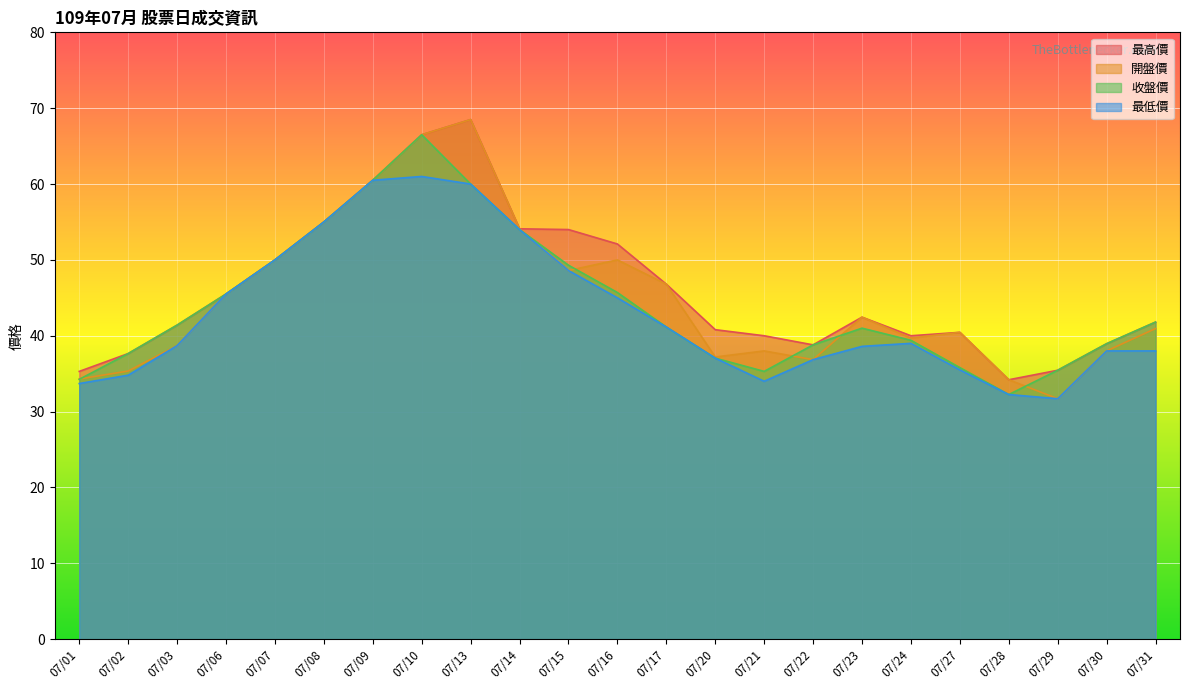

Count the number of categories in the chart.

23